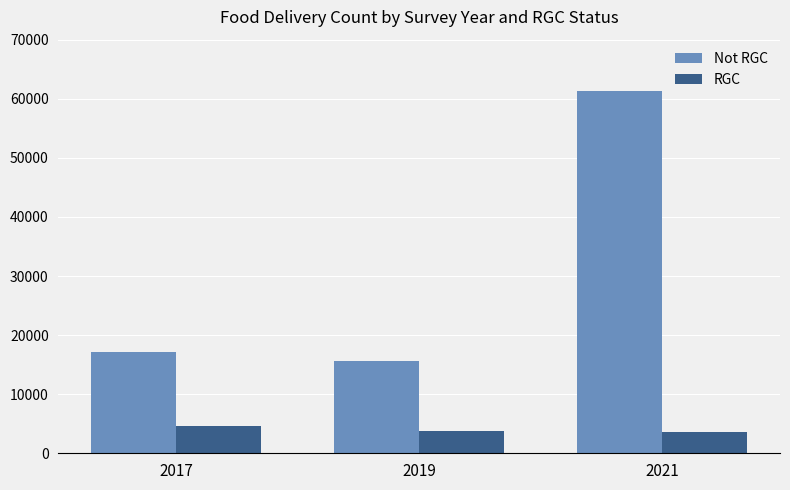

What is the minimum value for RGC?

3645.4